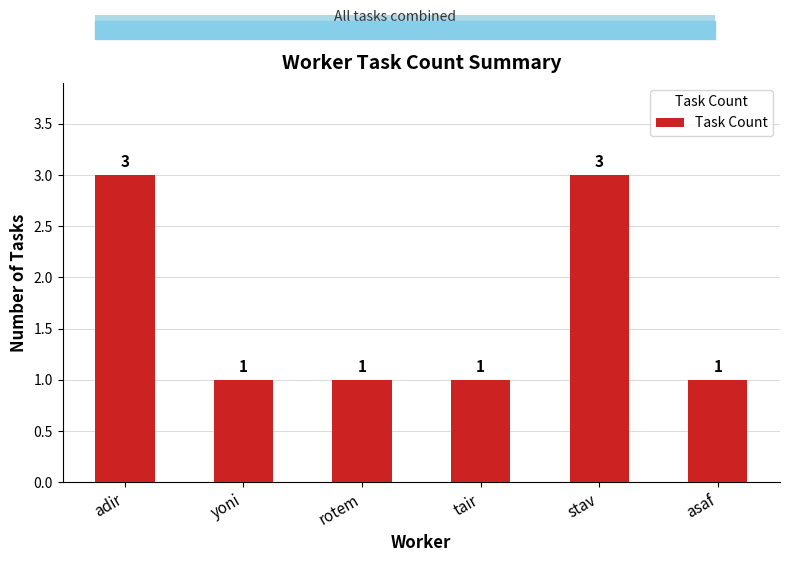

Reading left to right, extract all data points from this chart.

3	1	1	1	3	1